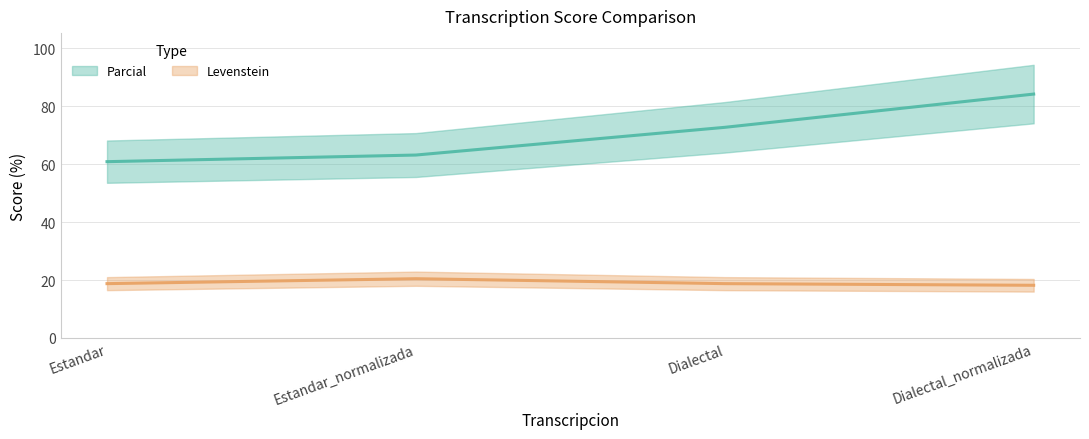

What is the maximum value for Levenstein?

20.5